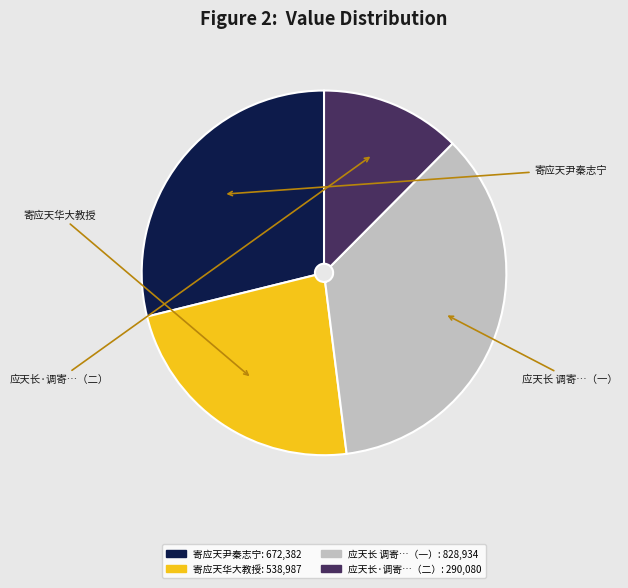

Does any single category account for the majority?

No